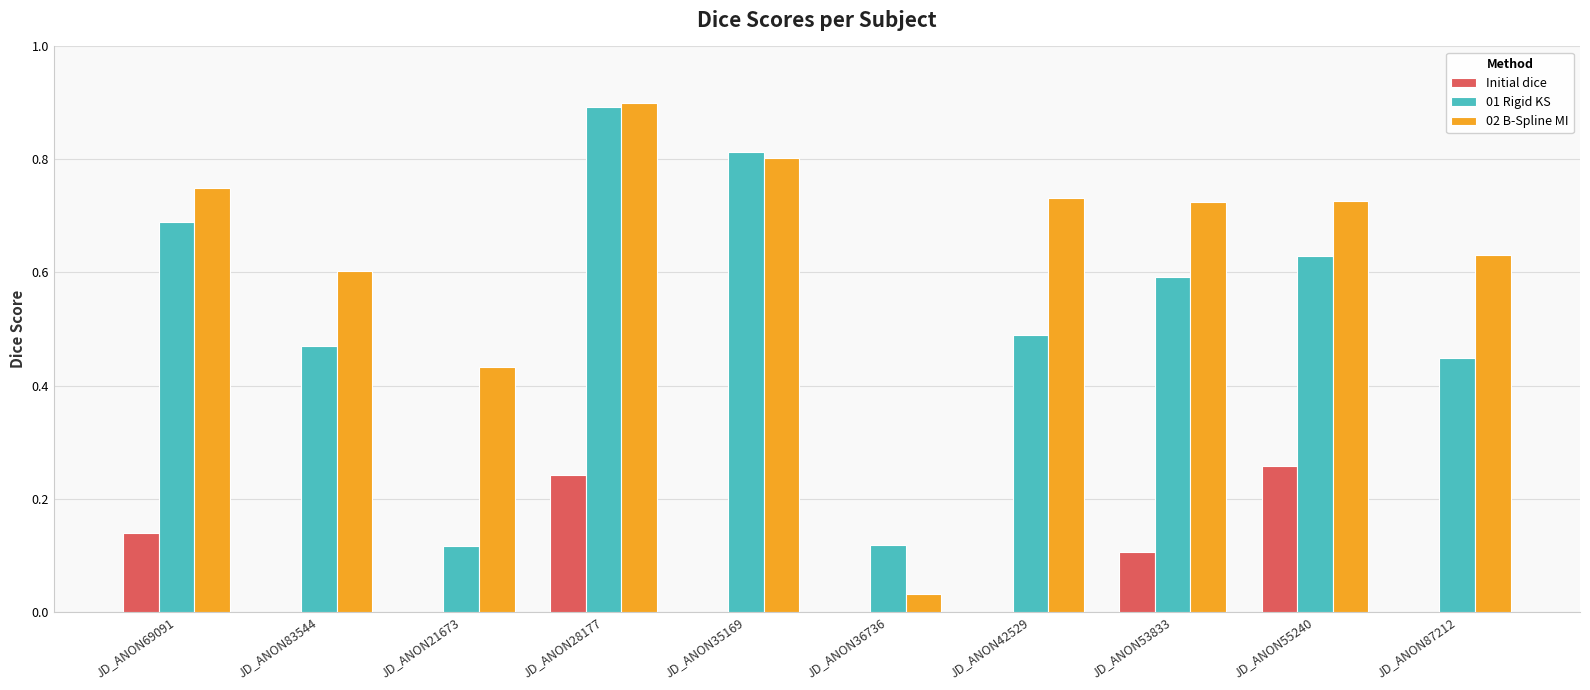

Which series has the largest range (max minus min)?

02 B-Spline MI